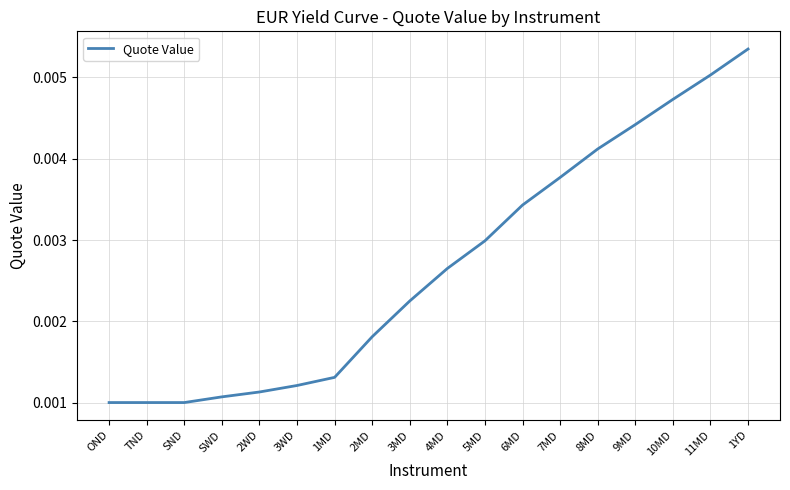

What position from the right is 6MD?

7